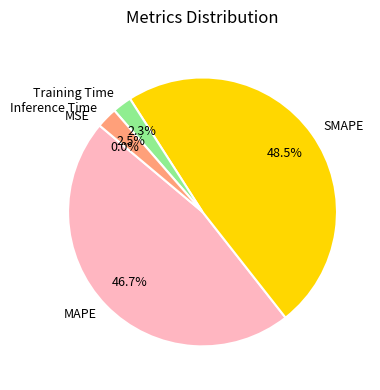

Between MAPE and Inference Time, which is larger?

MAPE